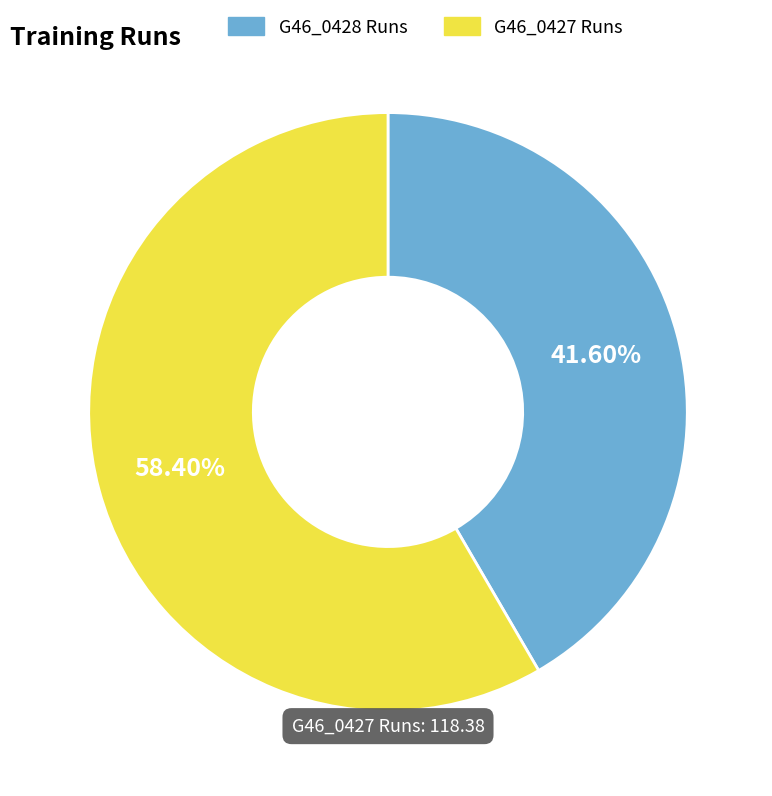

Which category has the biggest portion of the pie?

G46_0427 Runs